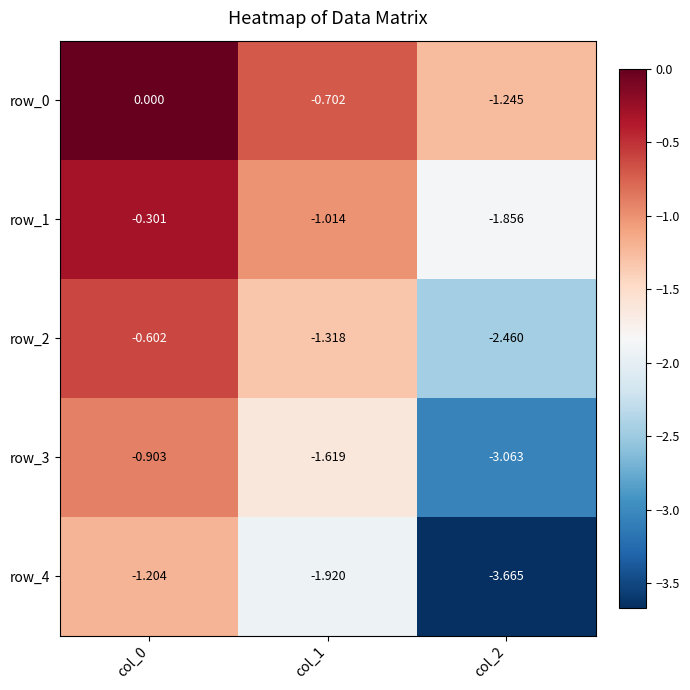

Is the value of row_1 at col_0 greater than the value of row_3 at col_2?

Yes